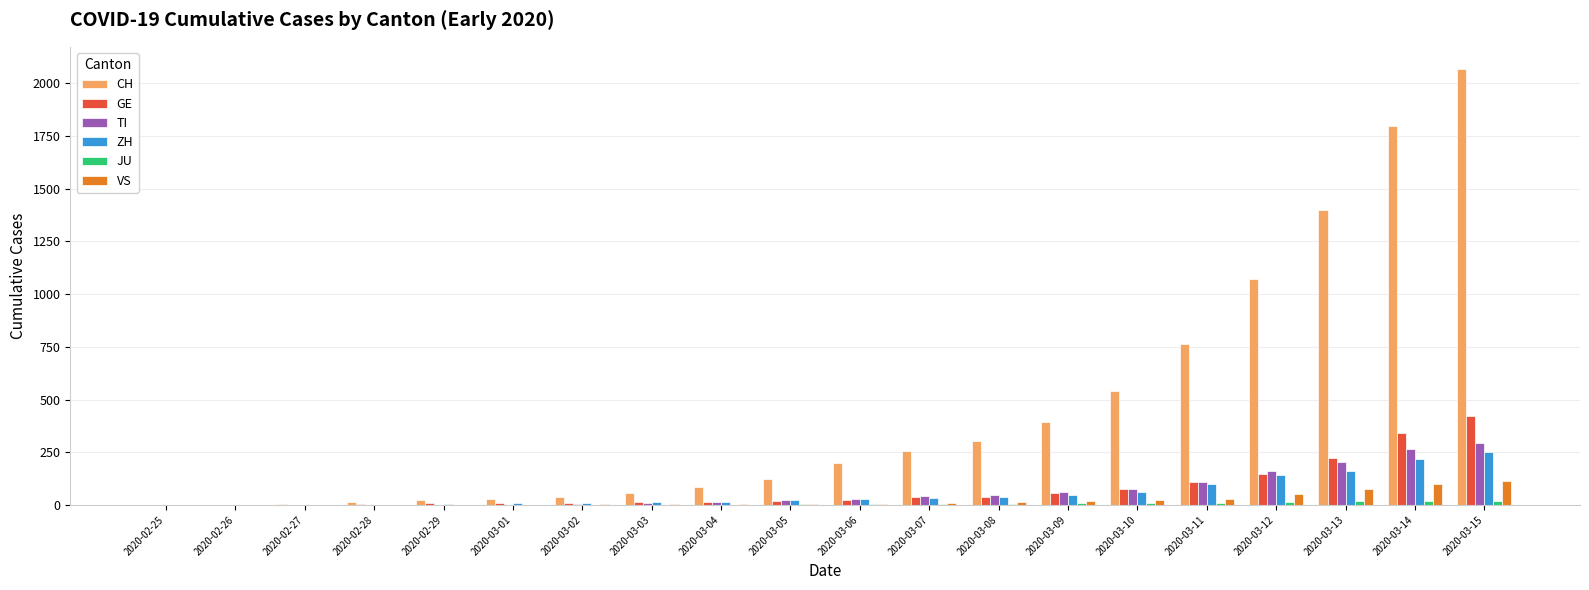

How many categories are shown in the chart?

20